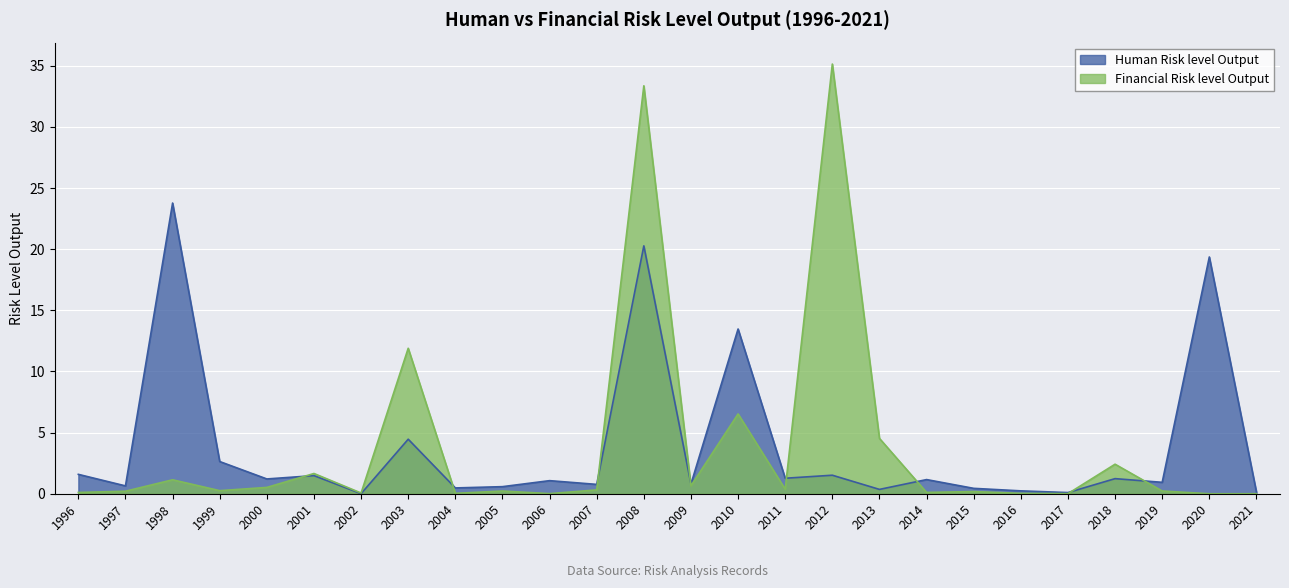

Where is the first local maximum for Financial Risk level Output?

1998